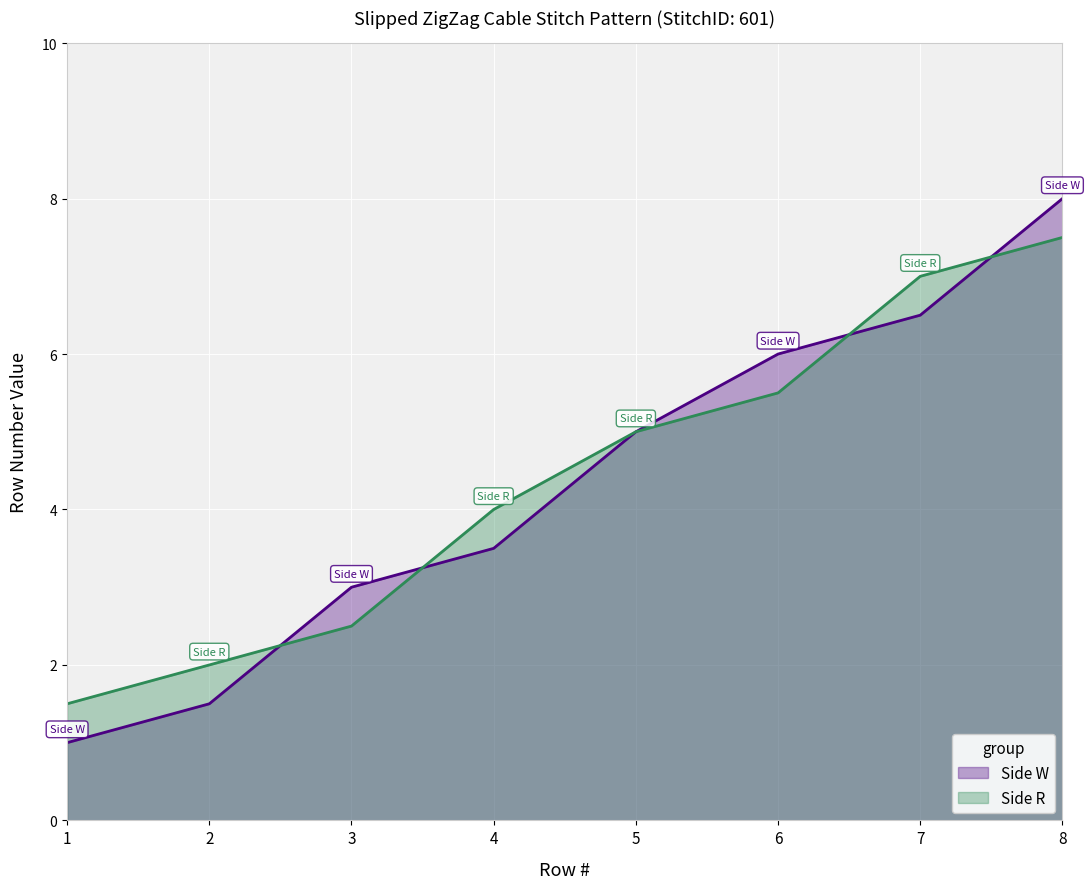

At which category is the sum across all series the highest?

8